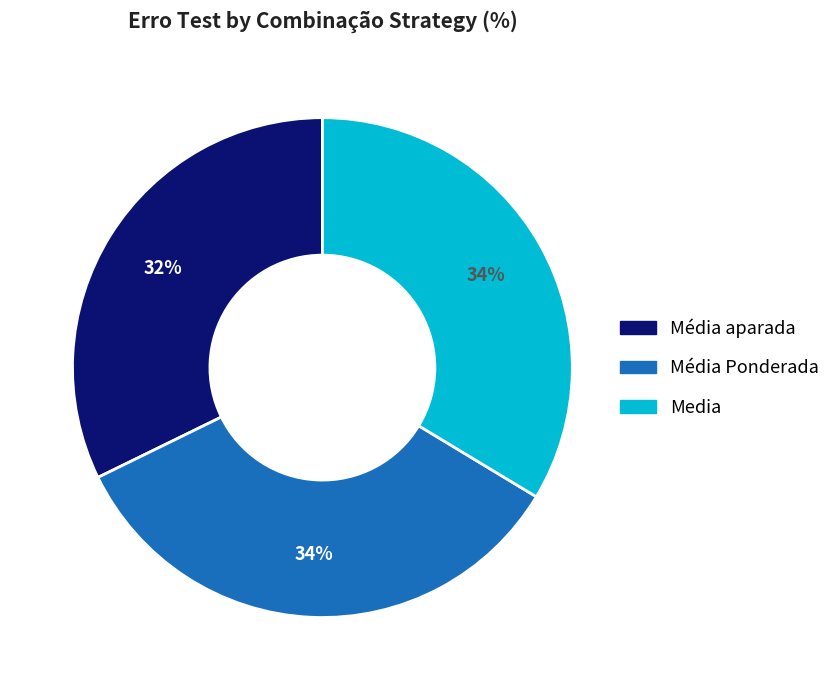

How many slices are in this pie chart?

3